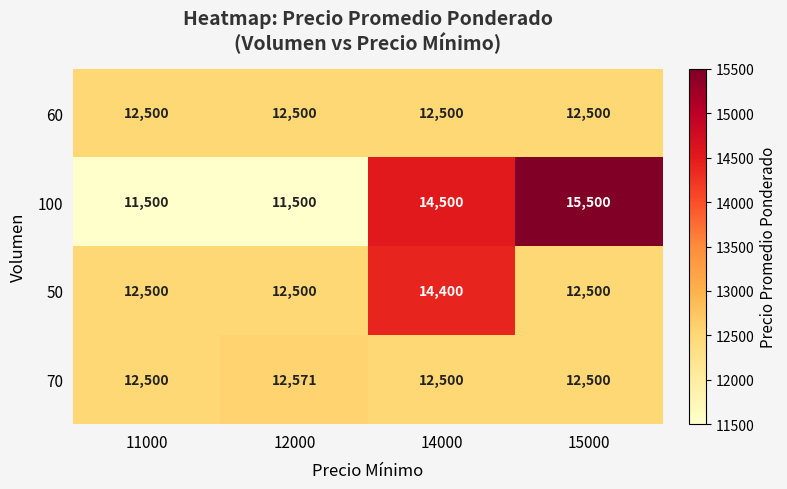

Count the number of categories in the chart.

4